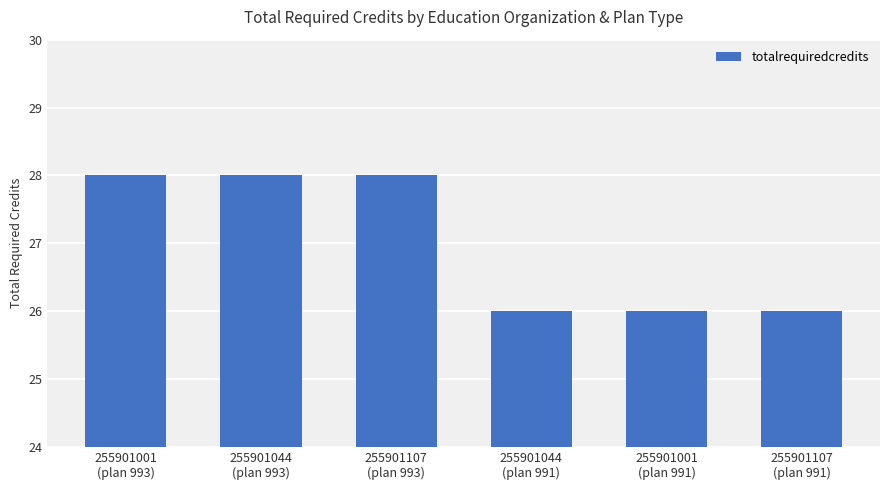

What is the value of the 2nd bar from the left?

28